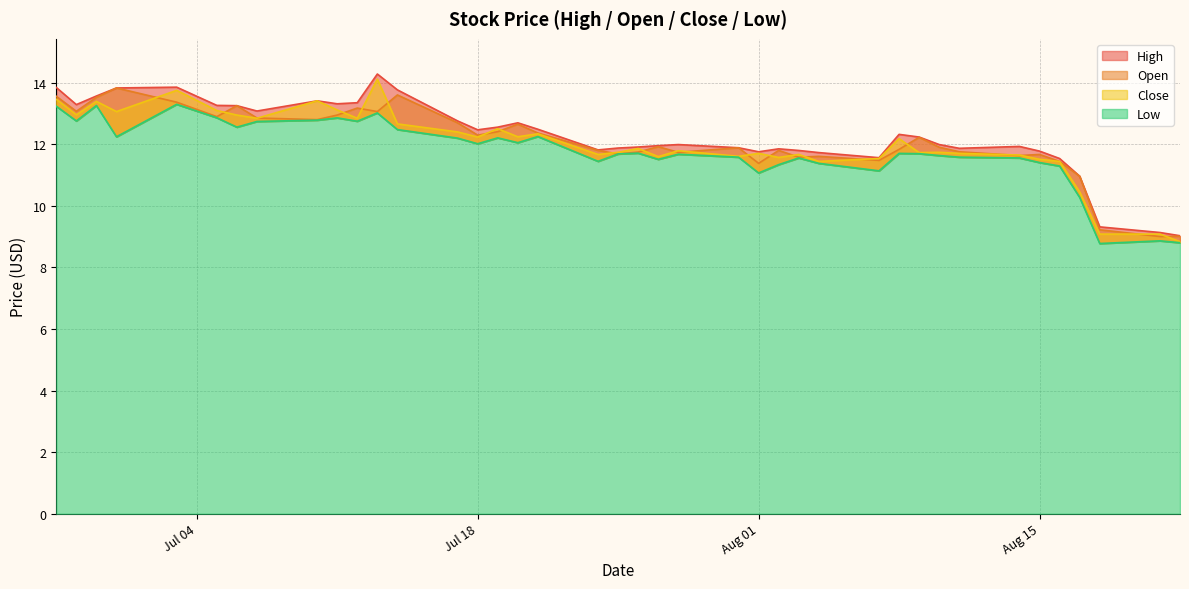

Reading right to left, what are all the values shown in this chart?

High: 9.0	9.1	9.3	11.0	11.5	11.8	11.9	11.9	12.0	12.2	12.3	11.6	11.7	11.8	11.9	11.8	11.9	12.0	12.0	11.9	11.9	11.8	12.5	12.7	12.6	12.5	12.8	13.8	14.3	13.4	13.3	13.4	13.1	13.3	13.3	13.9	13.8	13.6	13.3	13.8
Open: 9.0	9.0	9.2	11.0	11.4	11.7	11.6	11.8	11.9	12.2	11.8	11.5	11.6	11.6	11.8	11.4	11.9	11.7	11.9	11.8	11.7	11.8	12.4	12.7	12.4	12.3	12.7	13.6	13.1	13.2	13.0	12.8	12.9	13.3	12.9	13.4	13.8	13.5	13.1	13.6
Close: 8.8	9.1	9.1	10.5	11.4	11.5	11.7	11.7	11.7	11.7	12.2	11.5	11.4	11.7	11.6	11.7	11.6	11.8	11.6	11.9	11.7	11.7	12.3	12.2	12.5	12.2	12.4	12.7	14.1	12.8	13.1	13.4	12.8	13.0	13.1	13.8	13.1	13.4	13.0	13.5
Low: 8.8	8.9	8.8	10.3	11.3	11.4	11.6	11.6	11.6	11.7	11.7	11.1	11.4	11.6	11.3	11.1	11.6	11.7	11.5	11.7	11.7	11.4	12.3	12.1	12.2	12.0	12.2	12.5	13.0	12.8	12.9	12.8	12.7	12.6	12.9	13.3	12.2	13.3	12.8	13.2